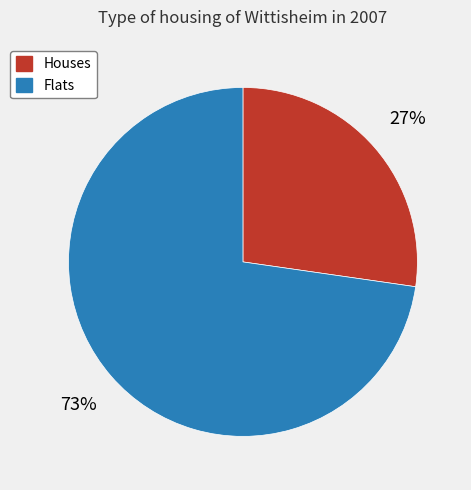

Which category has the biggest portion of the pie?

Flats